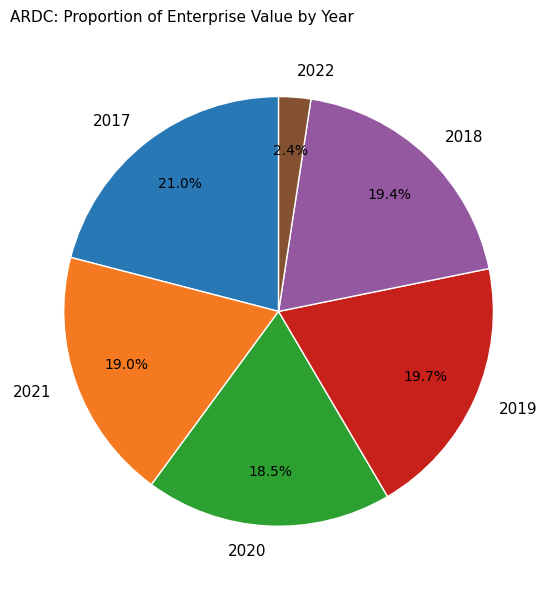

How much of the chart is everything except 2017?

79.0%